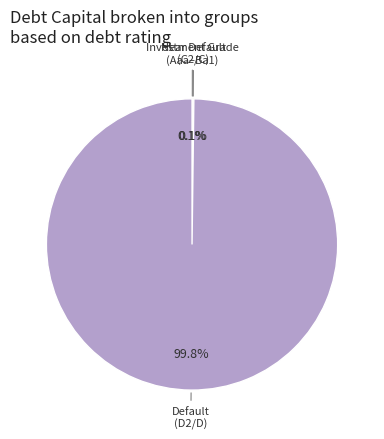

Which category has the biggest portion of the pie?

Default (D2/D)